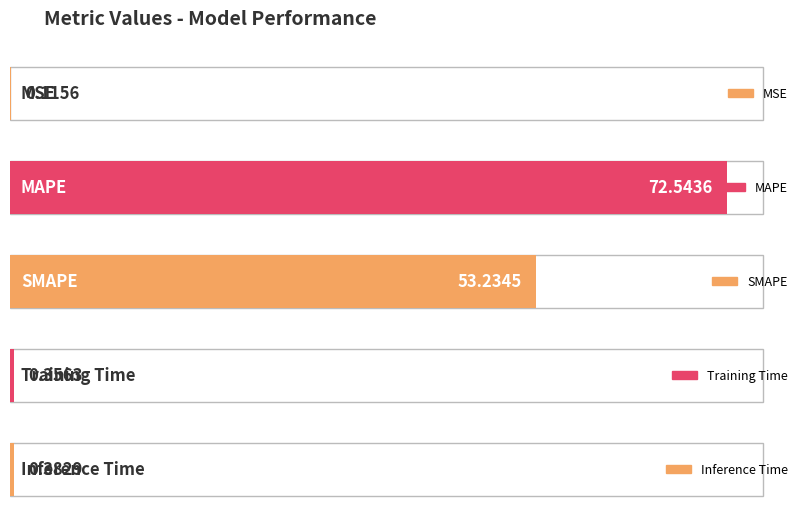

Is it true that the value at MAPE is 114.1?

False